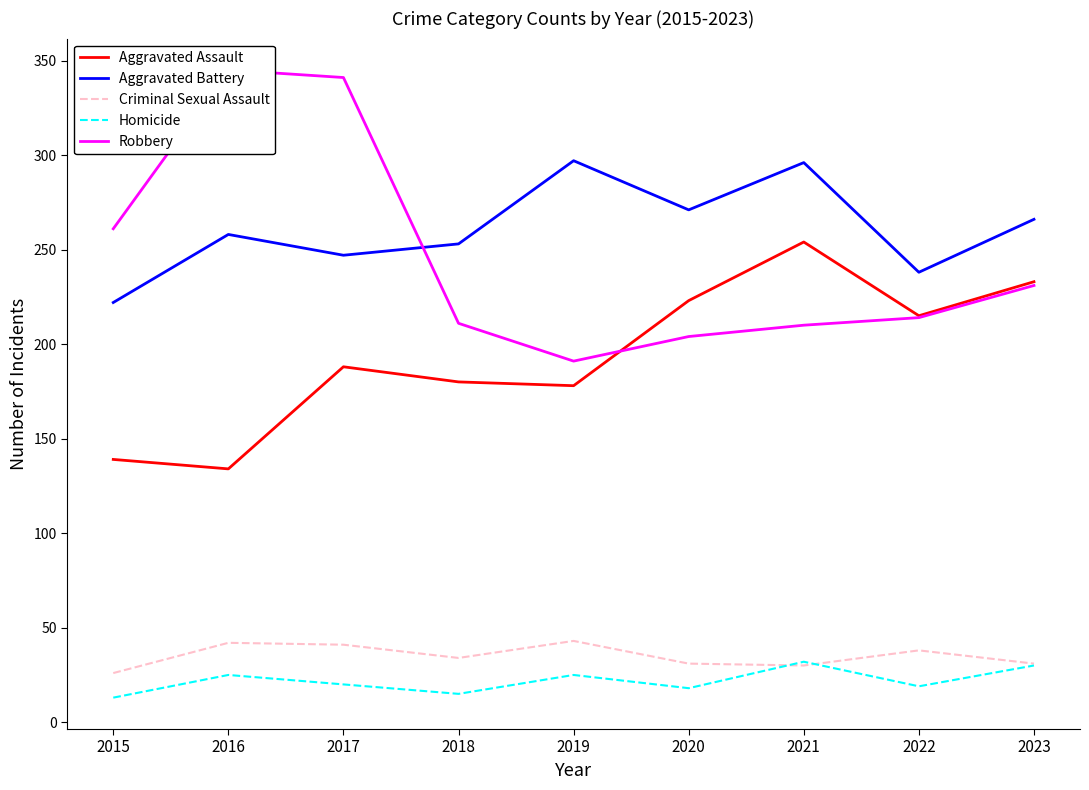

Reading left to right, extract all data points from this chart.

Aggravated Assault: 139	134	188	180	178	223	254	215	233
Aggravated Battery: 222	258	247	253	297	271	296	238	266
Criminal Sexual Assault: 26	42	41	34	43	31	30	38	31
Homicide: 13	25	20	15	25	18	32	19	30
Robbery: 261	345	341	211	191	204	210	214	231